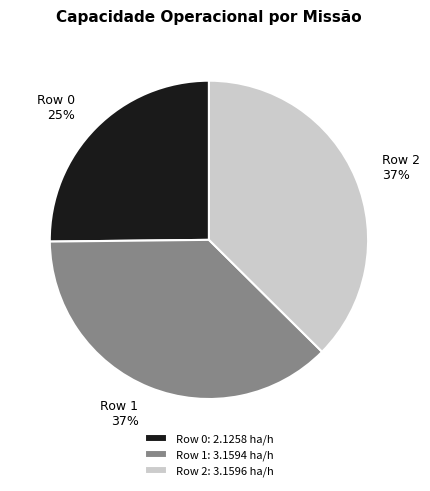

To the nearest percent, what portion does Row 0 represent?

25%